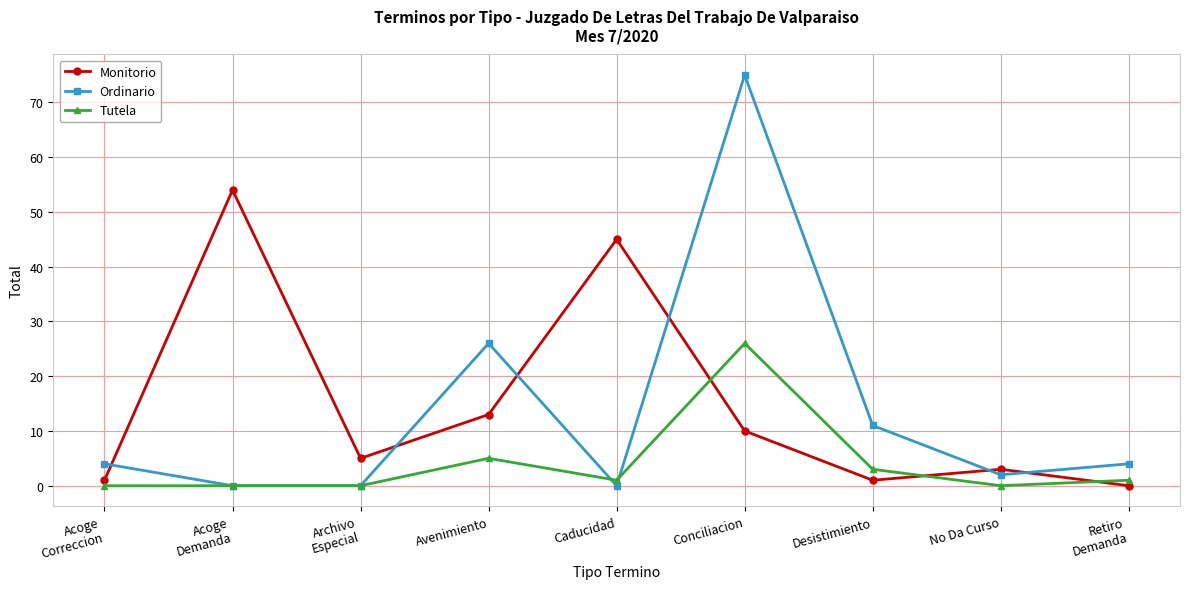

In Tutela, how many points are higher than both neighbors (excluding endpoints)?

2